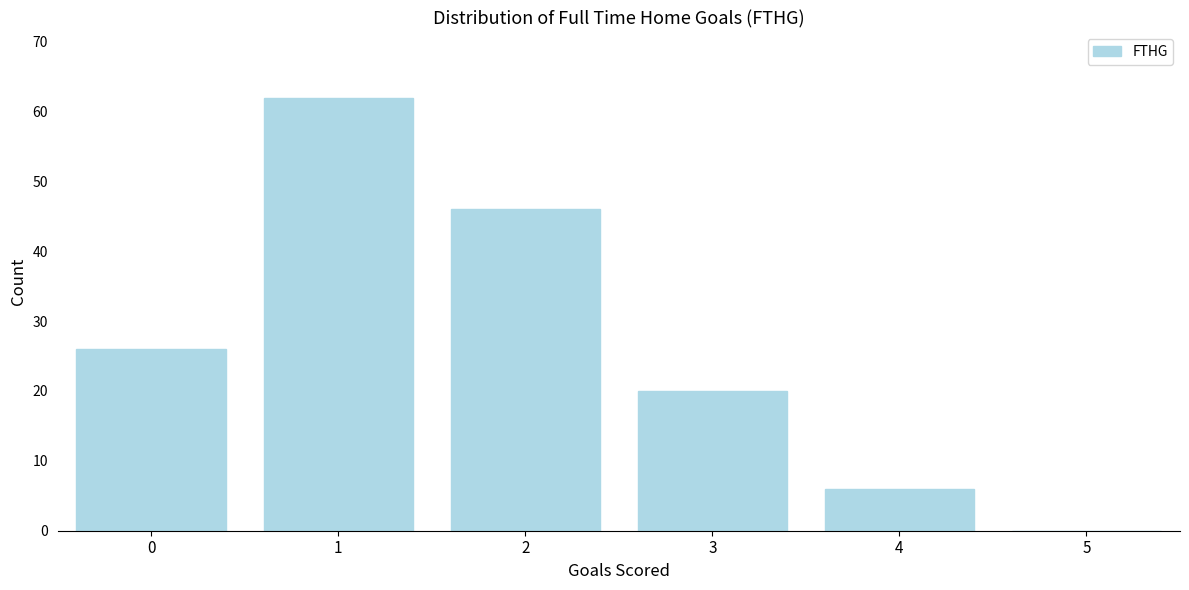

Reading left to right, list all the values displayed in this chart.

0=26	1=62	2=46	3=20	4=6	5=0